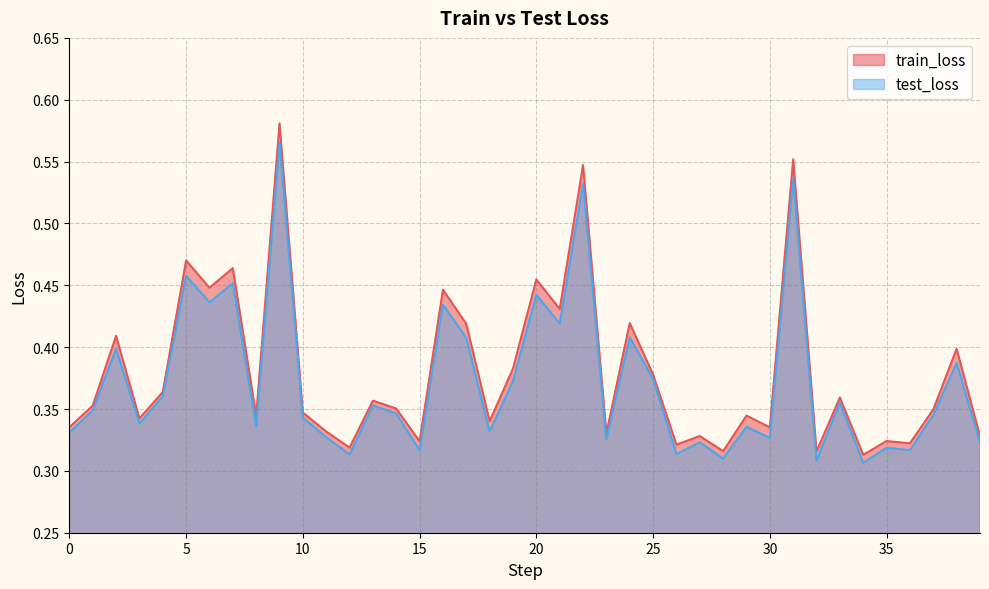

What is the sum of all train_loss values?

15.2